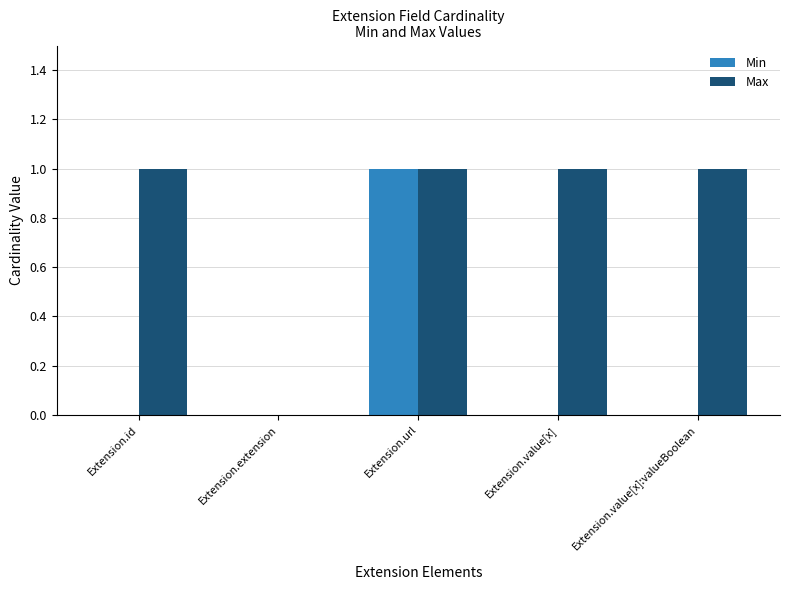

How many Max values are between 1 and 2?

4